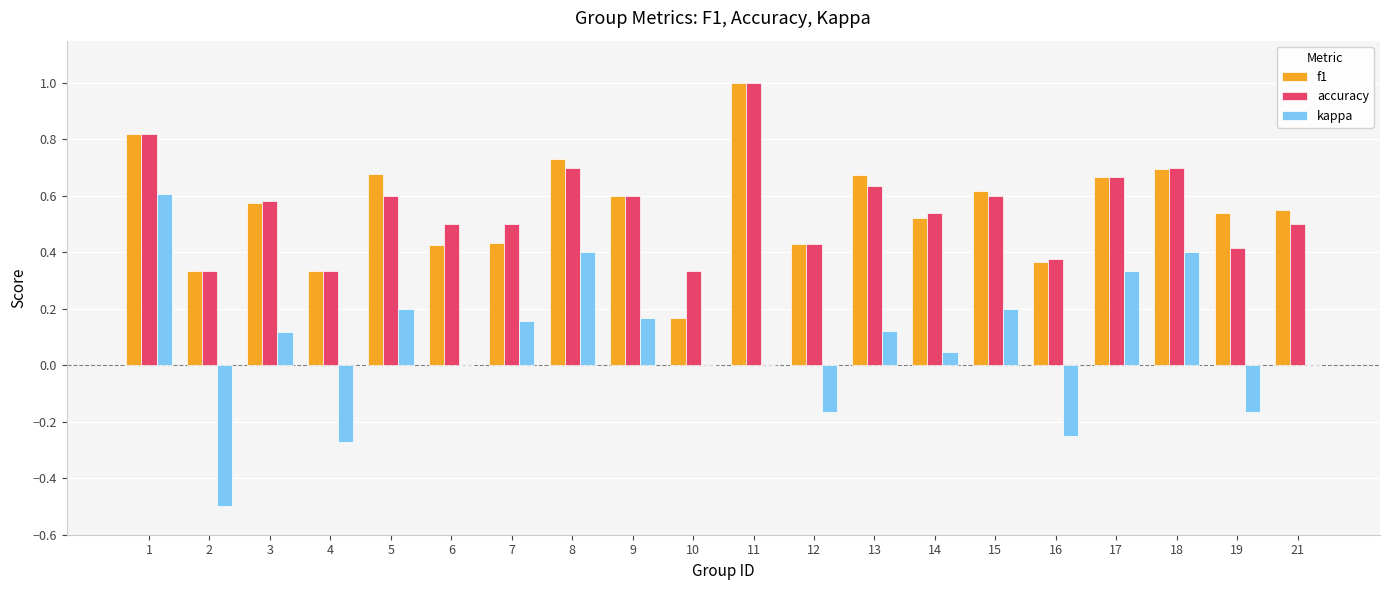

What are all the series names shown in the legend?

f1, accuracy, kappa